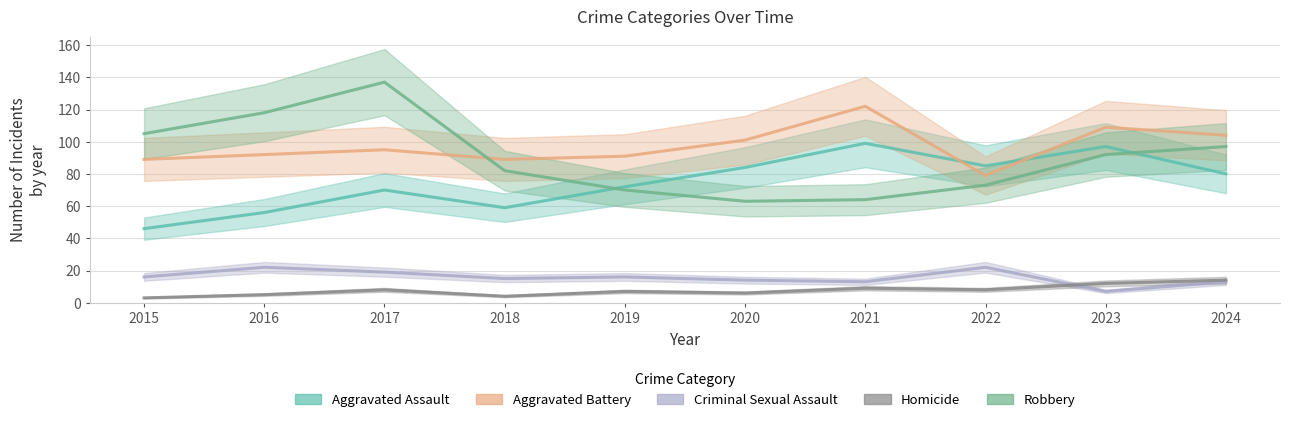

Which series has the largest total across all categories?

Aggravated Battery